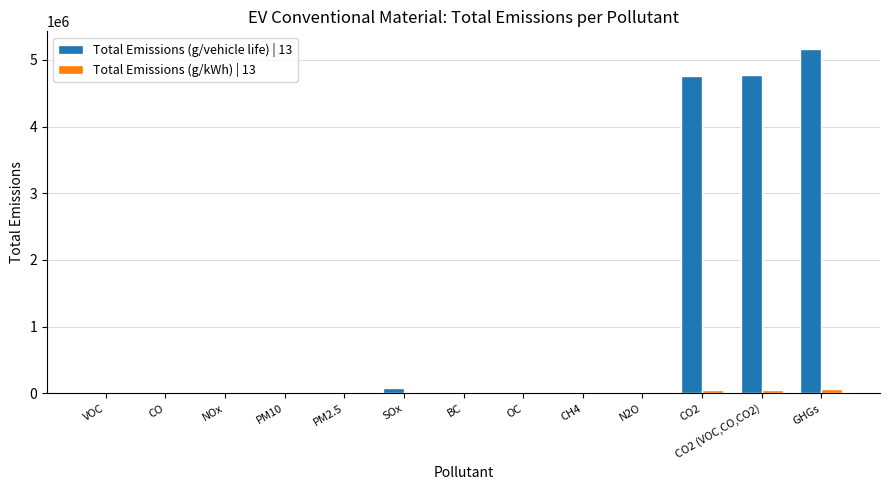

Which series has the largest total across all categories?

Total Emissions (g/vehicle life) | 13